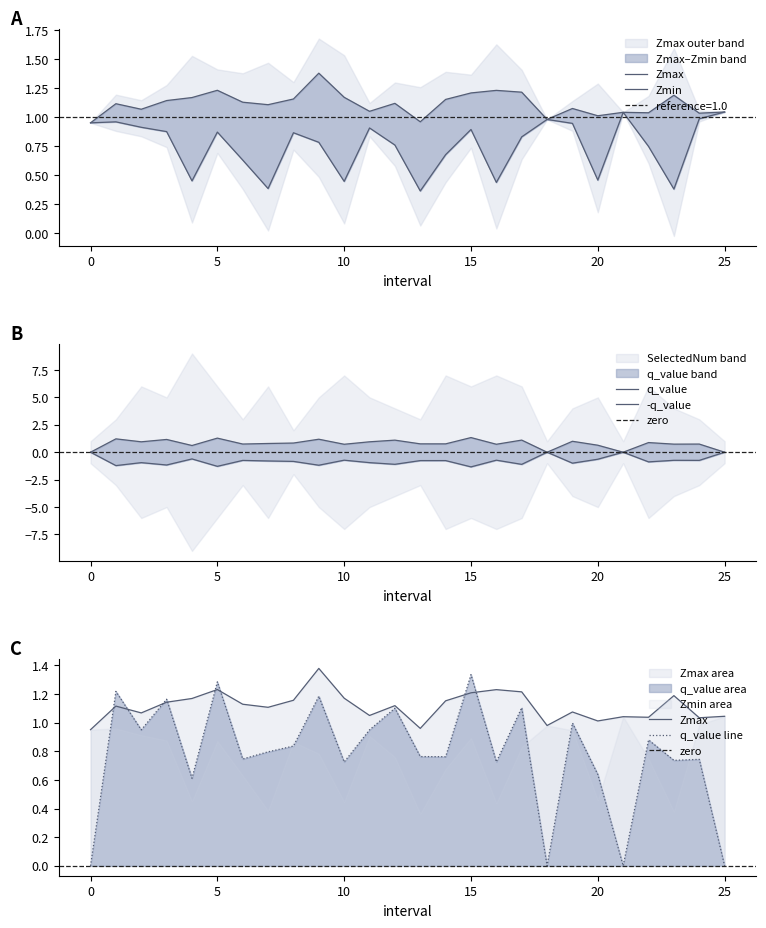

What is the difference between the maximum and minimum values in the q_value series?

1.3